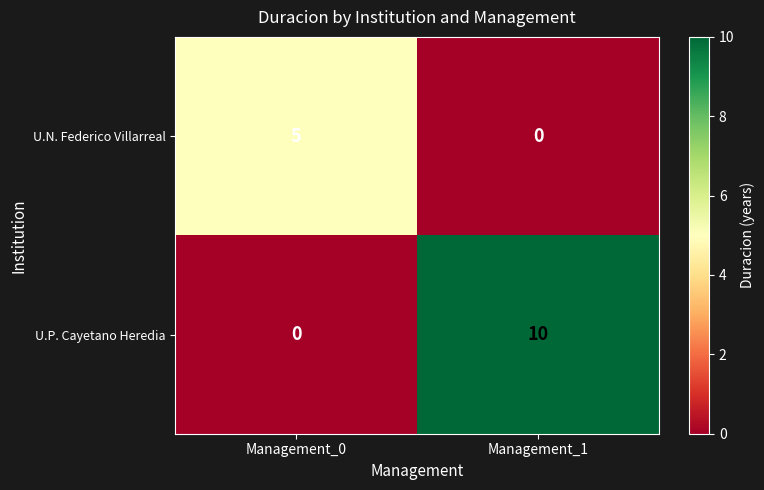

Is it true that U.N. Federico Villarreal equals 3 at Management_0?

False